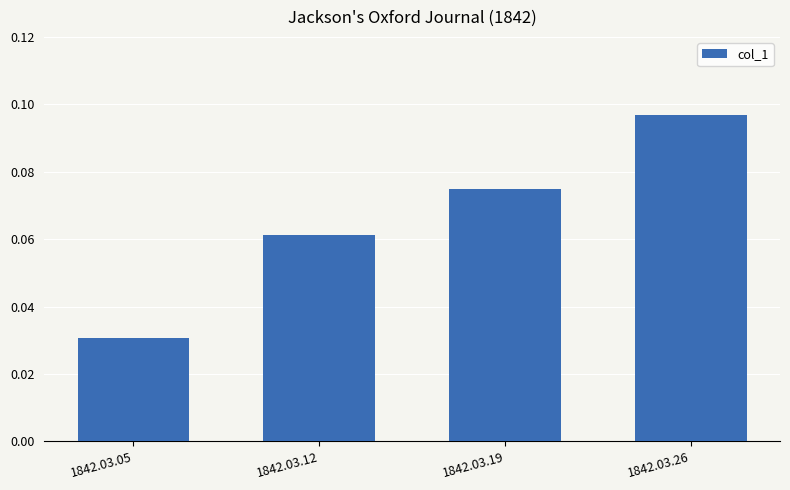

Between 1842.03.26 and 1842.03.05, which is larger?

1842.03.26